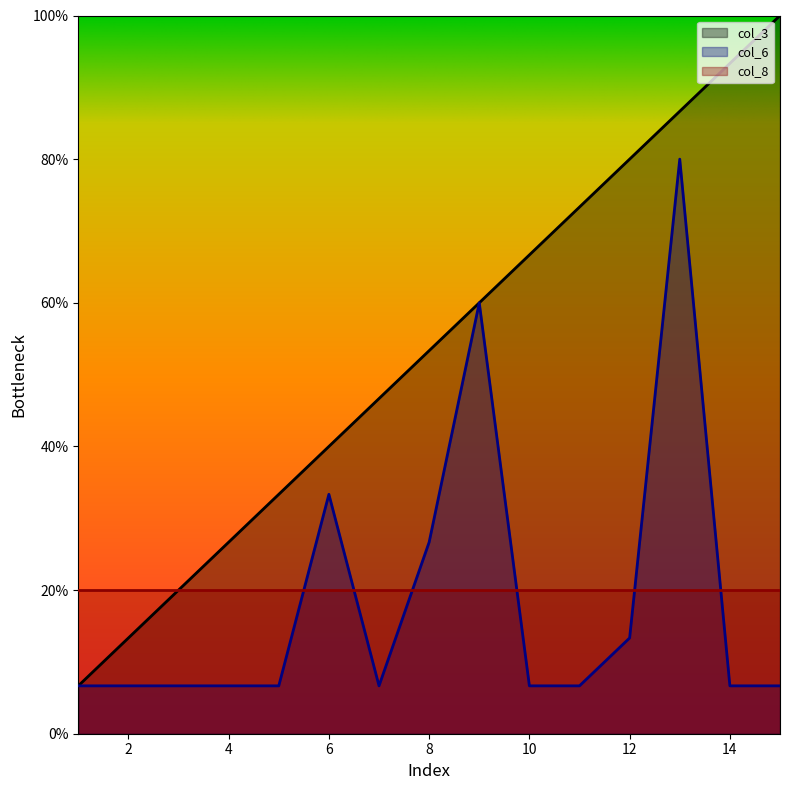

True or false: col_6 and col_3 intersect in this chart.

False